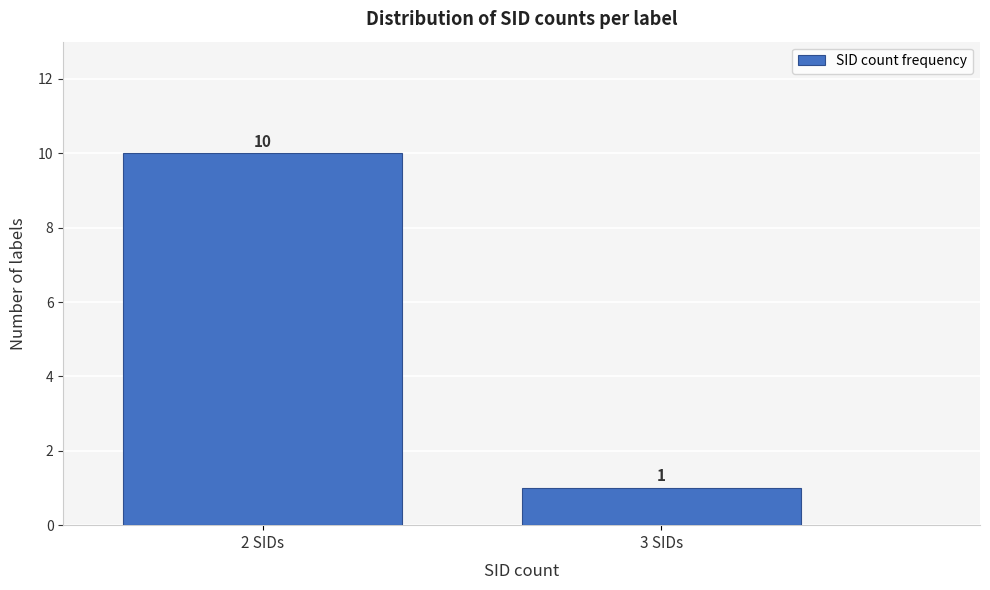

Reading left to right, extract all data points from this chart.

2 SIDs=10	3 SIDs=1